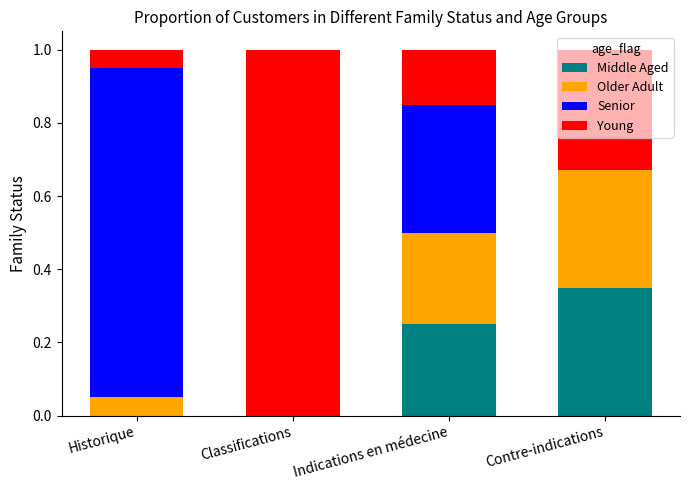

The value of Middle Aged at Classifications is 0.0. True or false?

True